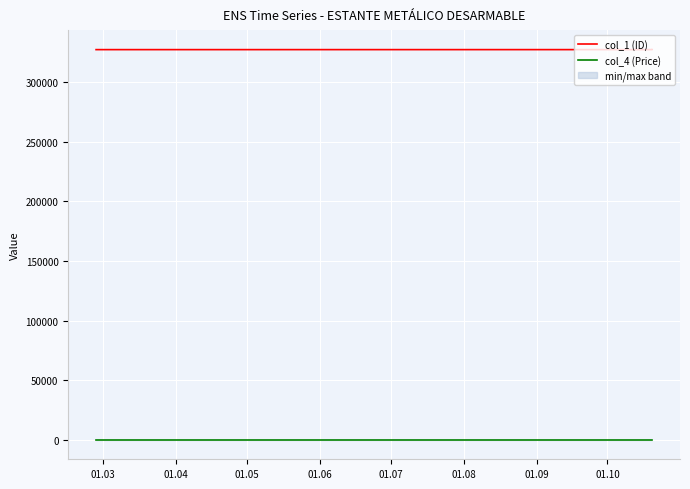

What is the minimum value for col_4 (Price)?

158.4